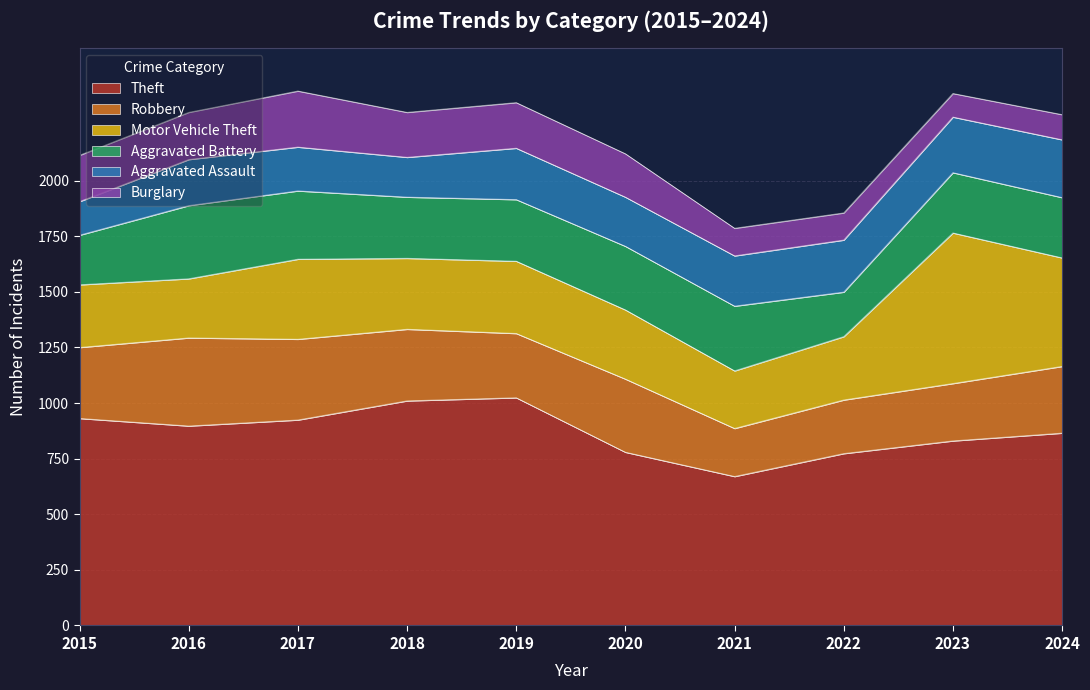

What is the minimum value for Aggravated Assault?

151